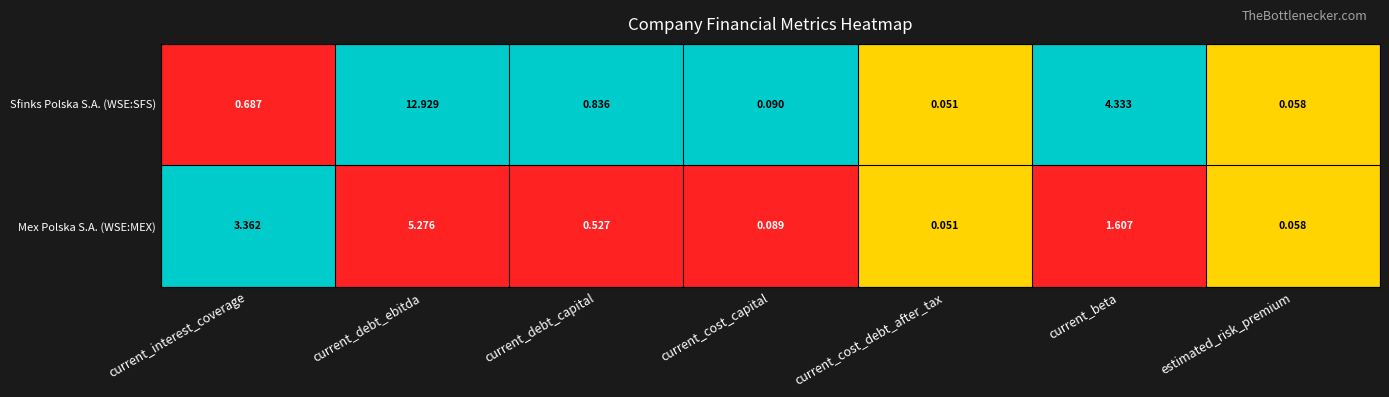

How many categories are shown in the chart?

7